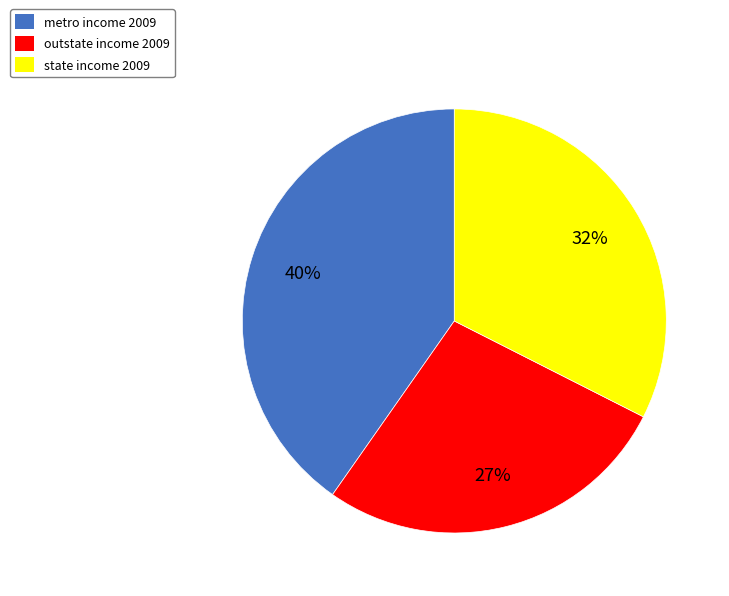

Approximately how many times larger is the value at metro compared to outstate?

1.5